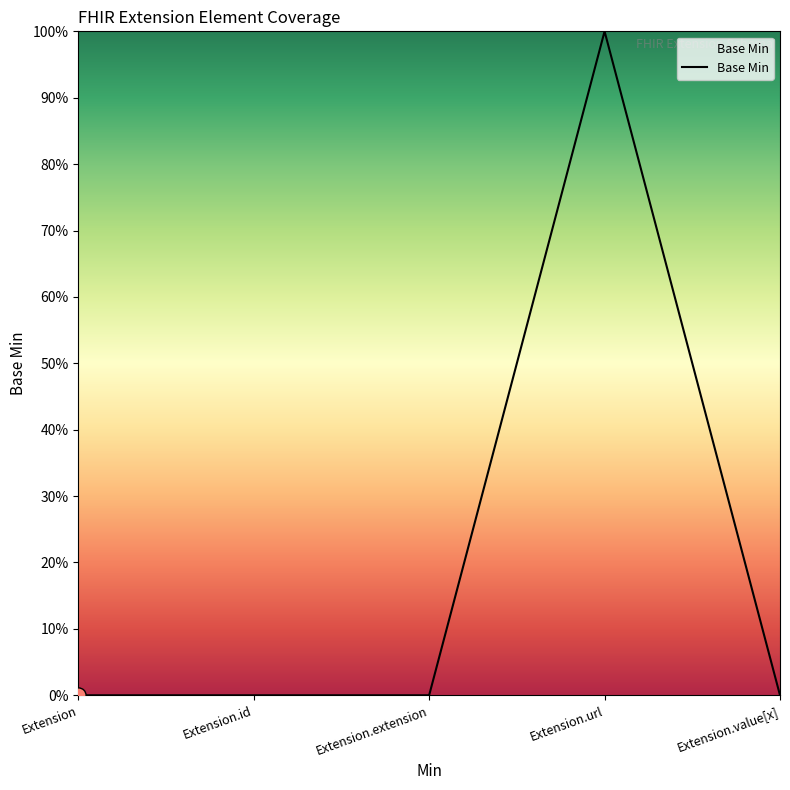

Between Extension.id and Extension, which is larger?

Extension.id